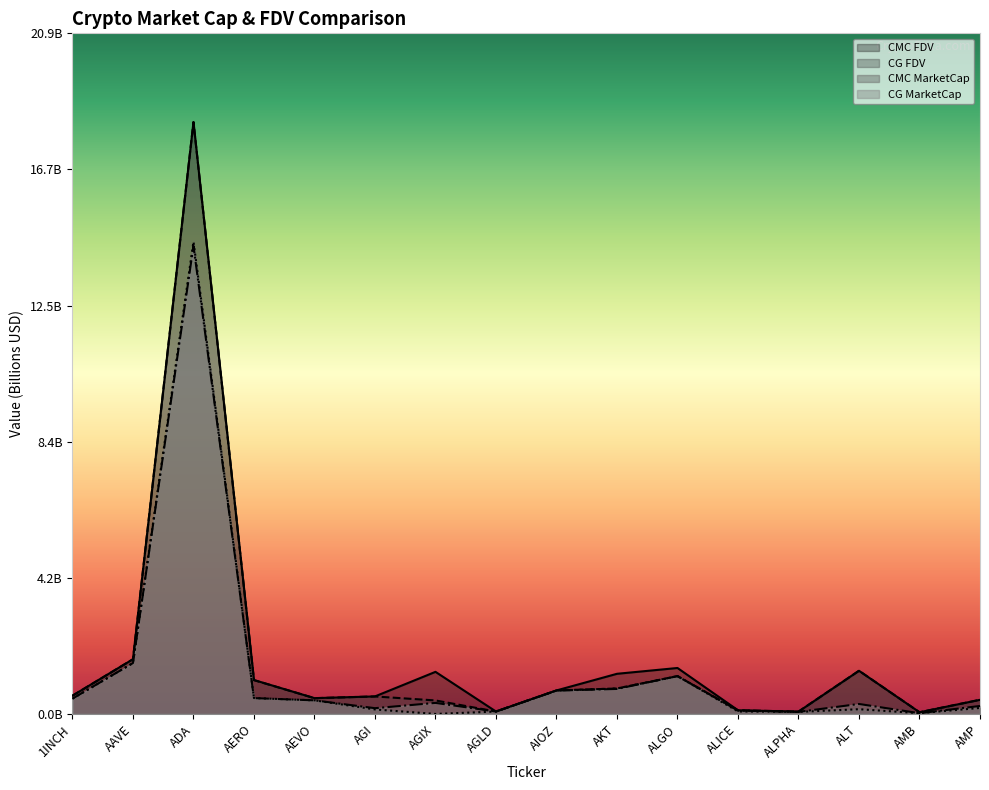

Reading left to right, what are all the values shown in this chart?

CMC_FDV: 1INCH=0.6	AAVE=1.7	ADA=18.2	AERO=1.0	AEVO=0.5	AGI=0.5	AGIX=1.3	AGLD=0.1	AIOZ=0.7	AKT=1.2	ALGO=1.4	ALICE=0.1	ALPHA=0.1	ALT=1.3	AMB=0.1	AMP=0.4
CMC_MarketCap: 1INCH=0.5	AAVE=1.6	ADA=14.5	AERO=0.5	AEVO=0.4	AGI=0.1	AGIX=0.0	AGLD=0.1	AIOZ=0.7	AKT=0.8	ALGO=1.2	ALICE=0.1	ALPHA=0.1	ALT=0.1	AMB=0.0	AMP=0.2
CG_MarketCap: 1INCH=0.5	AAVE=1.6	ADA=14.4	AERO=0.5	AEVO=0.4	AGI=0.2	AGIX=0.3	AGLD=0.1	AIOZ=0.7	AKT=0.8	ALGO=1.2	ALICE=0.1	ALPHA=0.1	ALT=0.3	AMB=0.0	AMP=0.2
CG_FDV: 1INCH=0.6	AAVE=1.7	ADA=18.2	AERO=1.0	AEVO=0.5	AGI=0.5	AGIX=0.4	AGLD=0.1	AIOZ=0.7	AKT=0.8	ALGO=1.2	ALICE=0.1	ALPHA=0.1	ALT=1.3	AMB=0.1	AMP=0.4